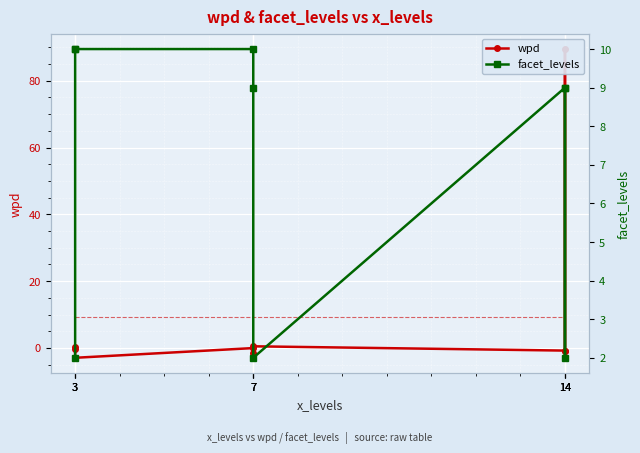

Is it true that facet_levels equals 6.6 at 7?

False